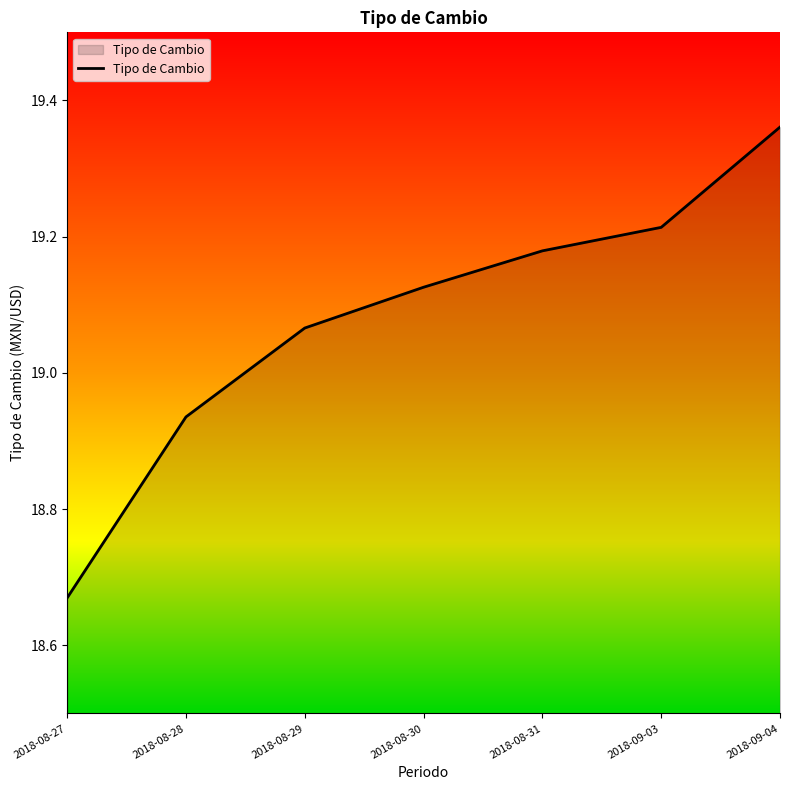

Where does the data first go above 19?

2018-08-29